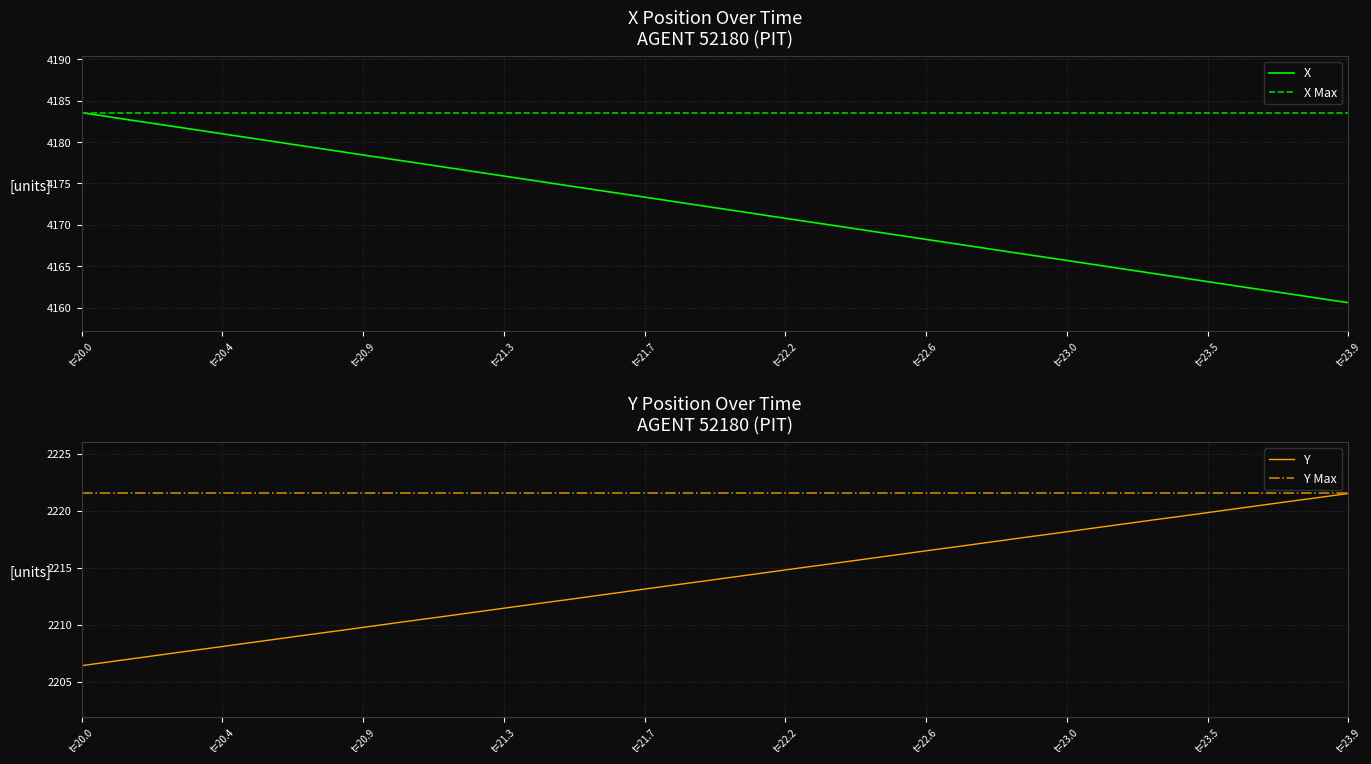

The X series shows 4168.2 at t=22.6. True or false?

True